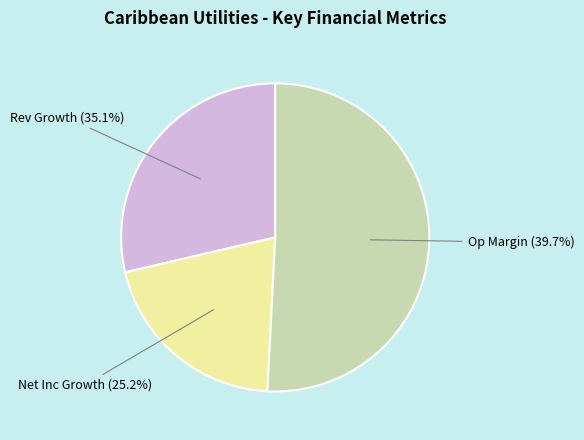

Is the sum of historical_growth_net_income_last_5_years and operating_margin greater than half?

Yes